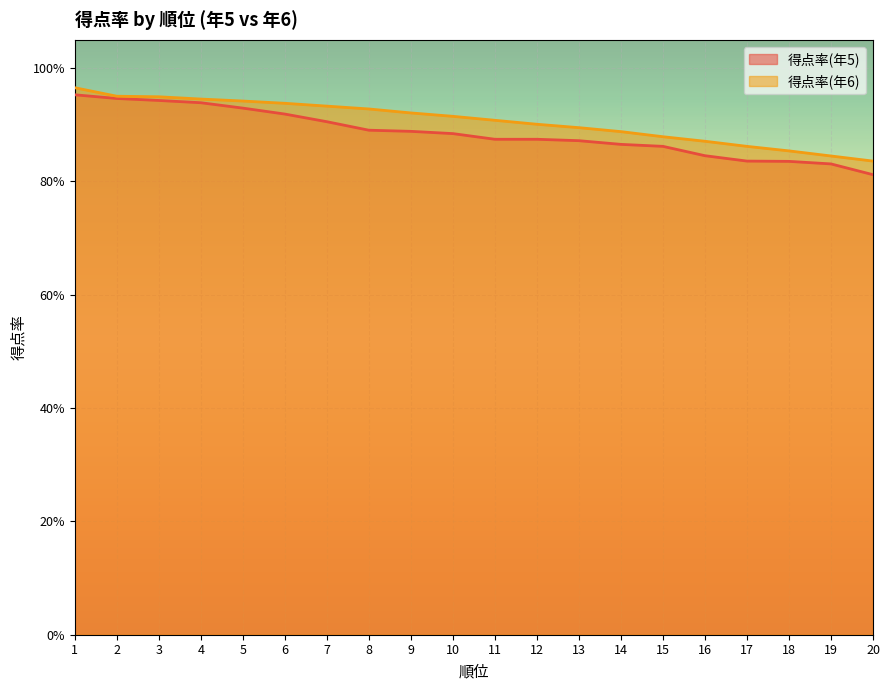

The value of 得点率(年5) at 7 is 1.6. True or false?

False